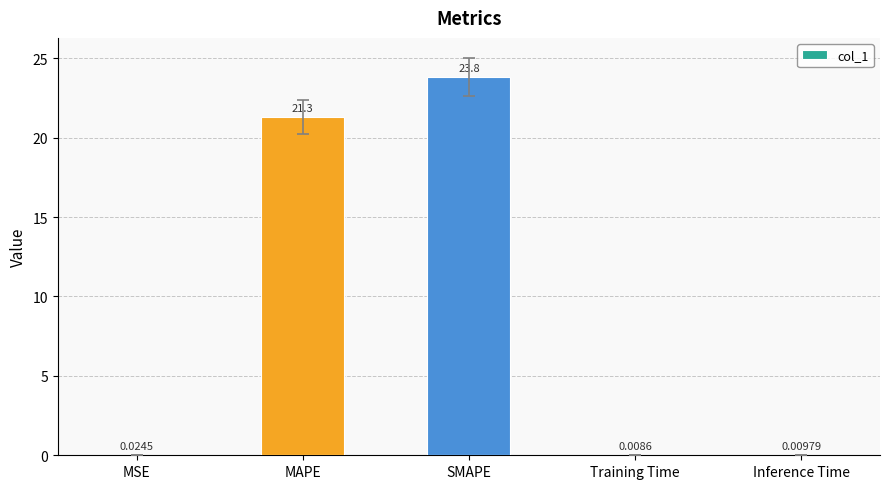

At which label is the value closest to 11?

MAPE